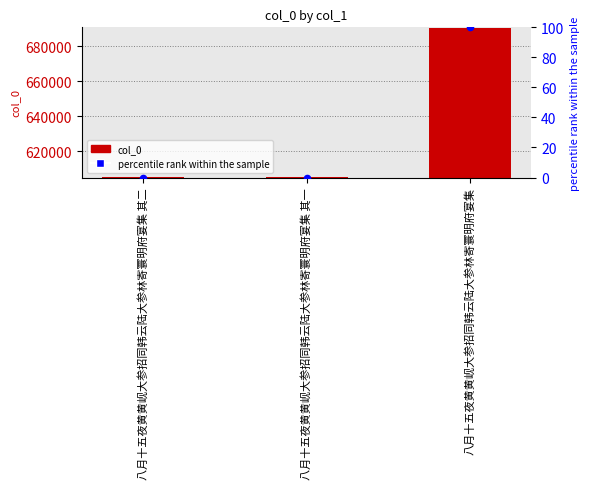

Is the value of percentile rank within the sample at 八月十五夜黄黄岘大参招同韩云陆大参林寄寰明府宴集 其二 greater than the value of col_0 at 八月十五夜黄黄岘大参招同韩云陆大参林寄寰明府宴集 其二?

No